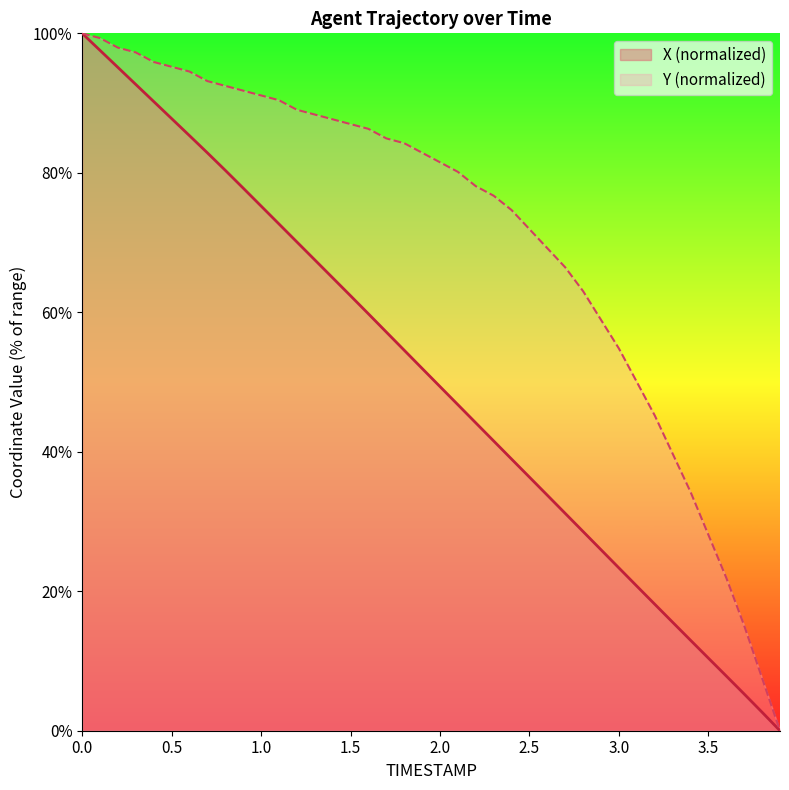

Reading right to left, transcribe all the data shown in this chart.

X: 0.0	2.6	5.3	7.8	10.4	13.0	15.6	18.1	20.7	23.3	25.9	28.6	31.2	33.8	36.4	38.9	41.5	44.1	46.7	49.3	51.9	54.6	57.2	59.8	62.4	64.9	67.5	70.1	72.7	75.2	77.8	80.4	82.9	85.3	87.8	90.2	92.7	95.1	97.6	100.0
Y: 0.0	7.5	15.1	21.9	28.1	34.2	39.7	45.2	50.0	54.8	58.9	63.0	66.4	69.2	71.9	74.7	76.7	78.1	80.1	81.5	82.9	84.2	84.9	86.3	87.0	87.7	88.4	89.0	90.4	91.1	91.8	92.5	93.2	94.5	95.2	95.9	97.3	97.9	99.3	100.0